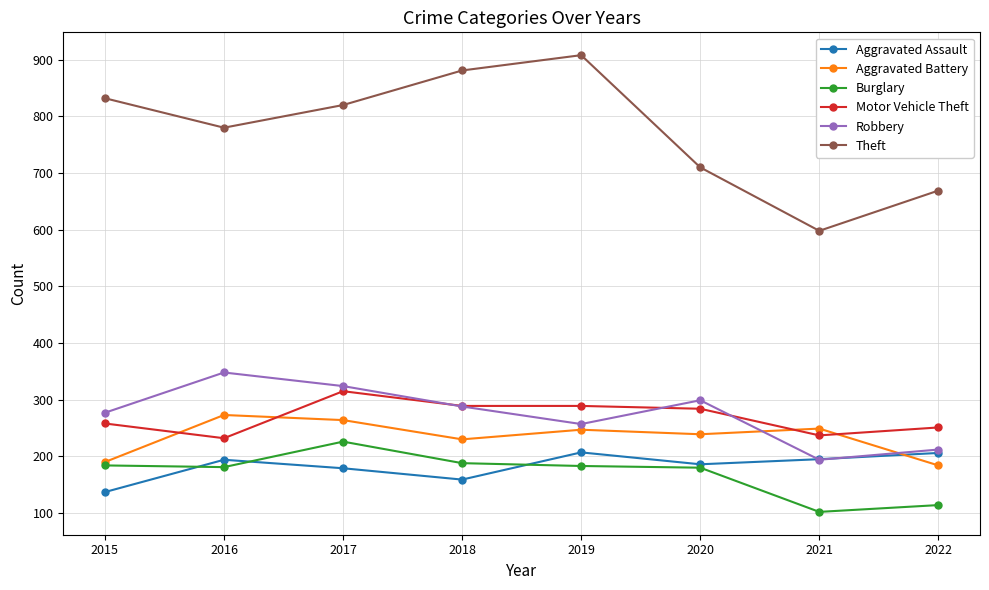

What is the difference between the maximum and second lowest values in the Theft series?

239